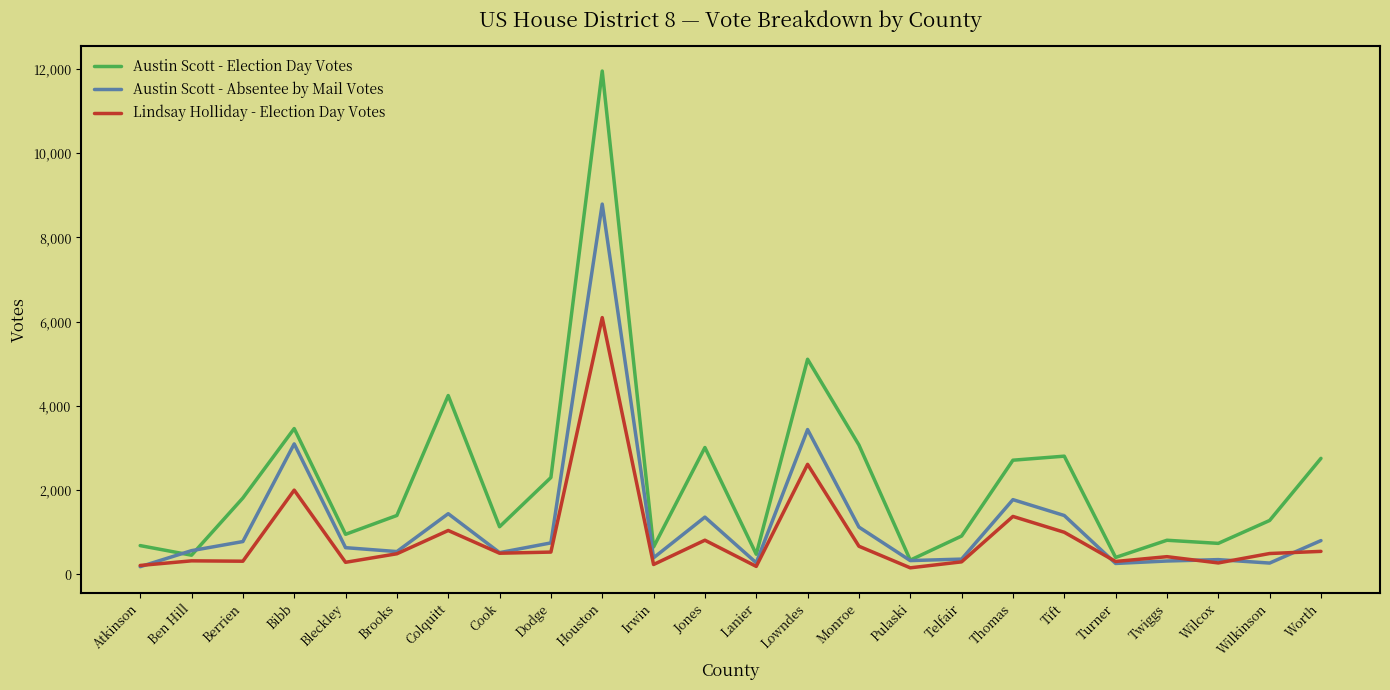

What is the greatest value displayed?

11953